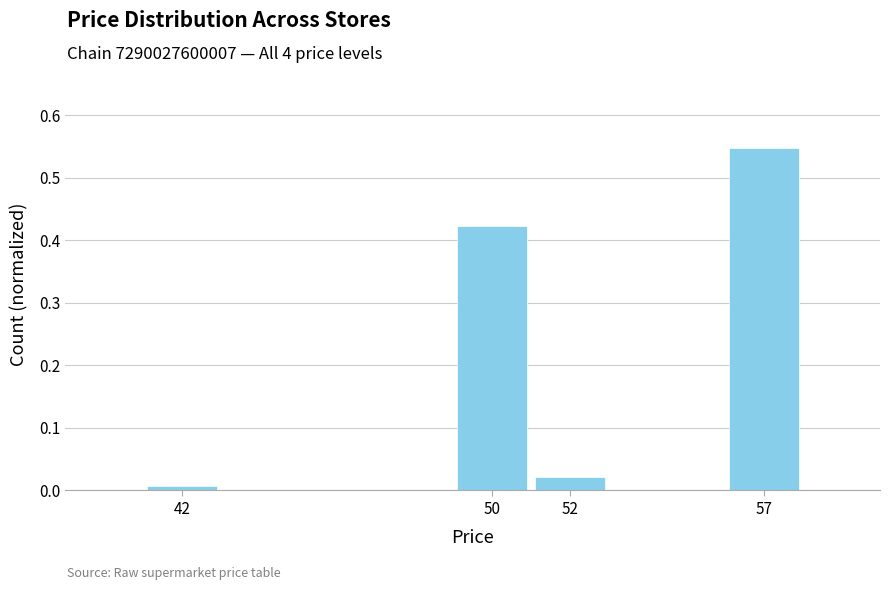

What is the sum of all values?

1.0